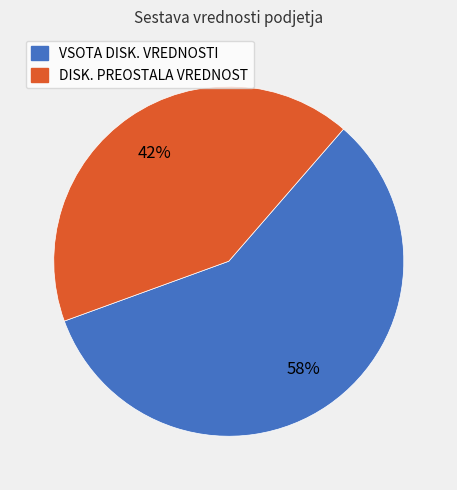

Is the sum of VSOTA DISK. VREDNOSTI and DISK. PREOSTALA VREDNOST greater than half?

Yes